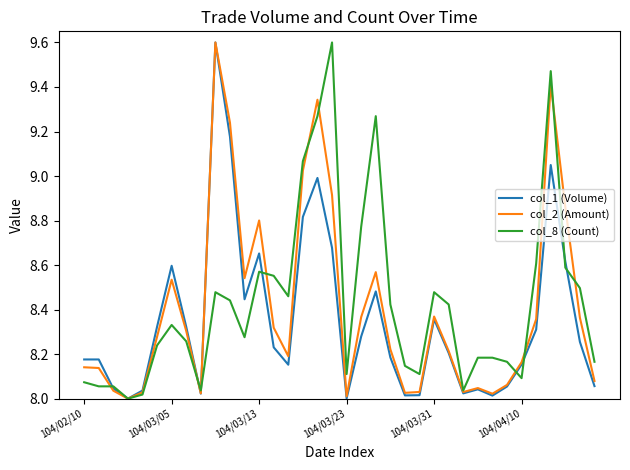

Is this an area chart (filled region under the line)?

No